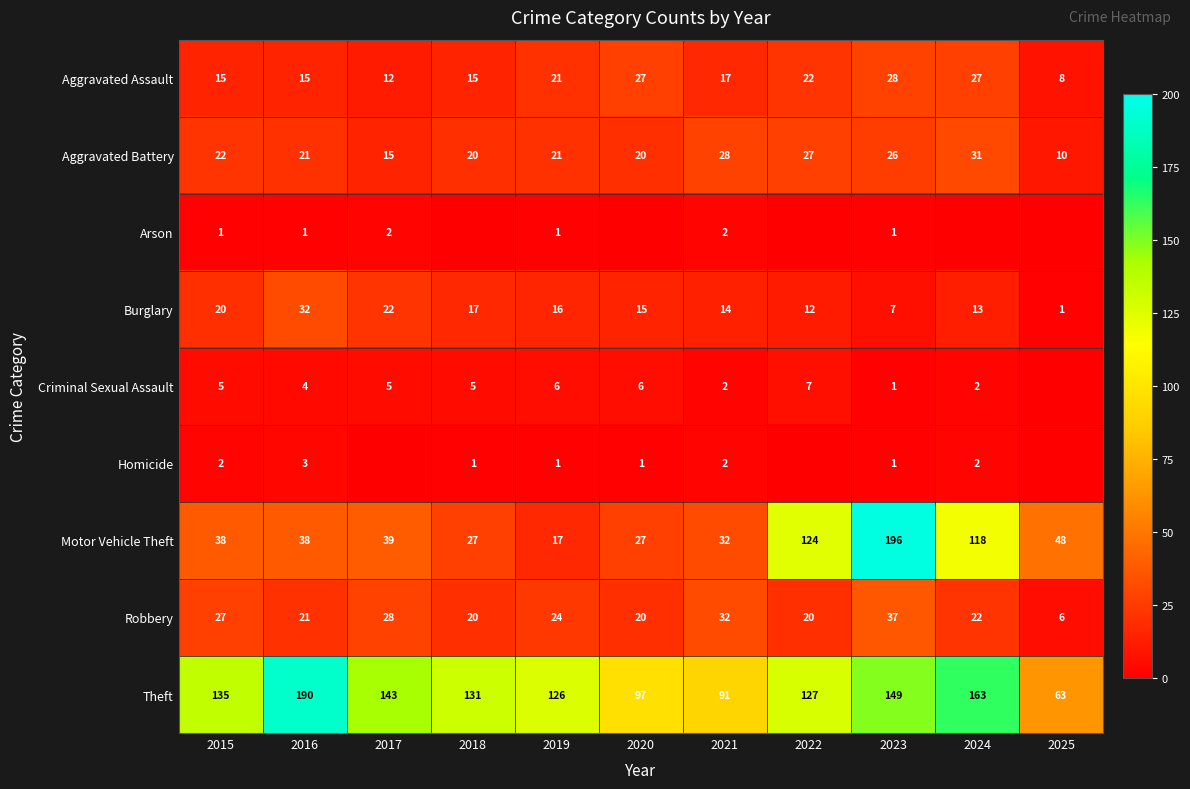

Rank the categories by Burglary value from highest to lowest.

2016, 2017, 2015, 2018, 2019, 2020, 2021, 2024, 2022, 2023, 2025